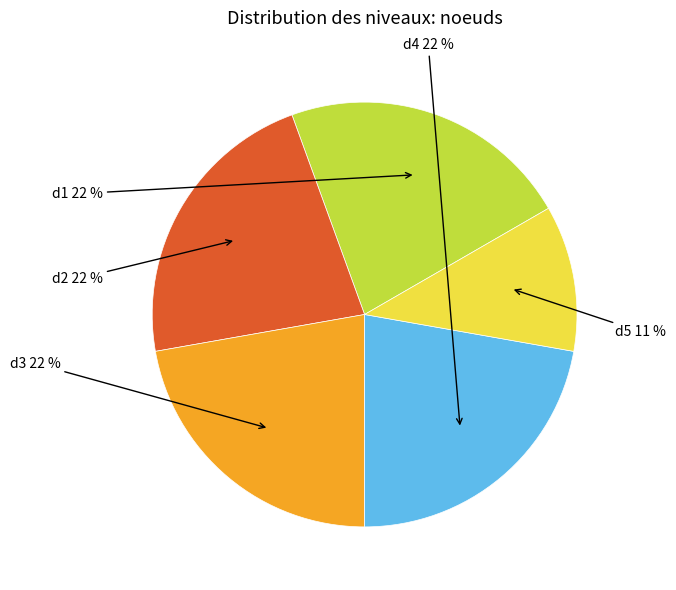

What is the smallest slice in the pie chart?

d5